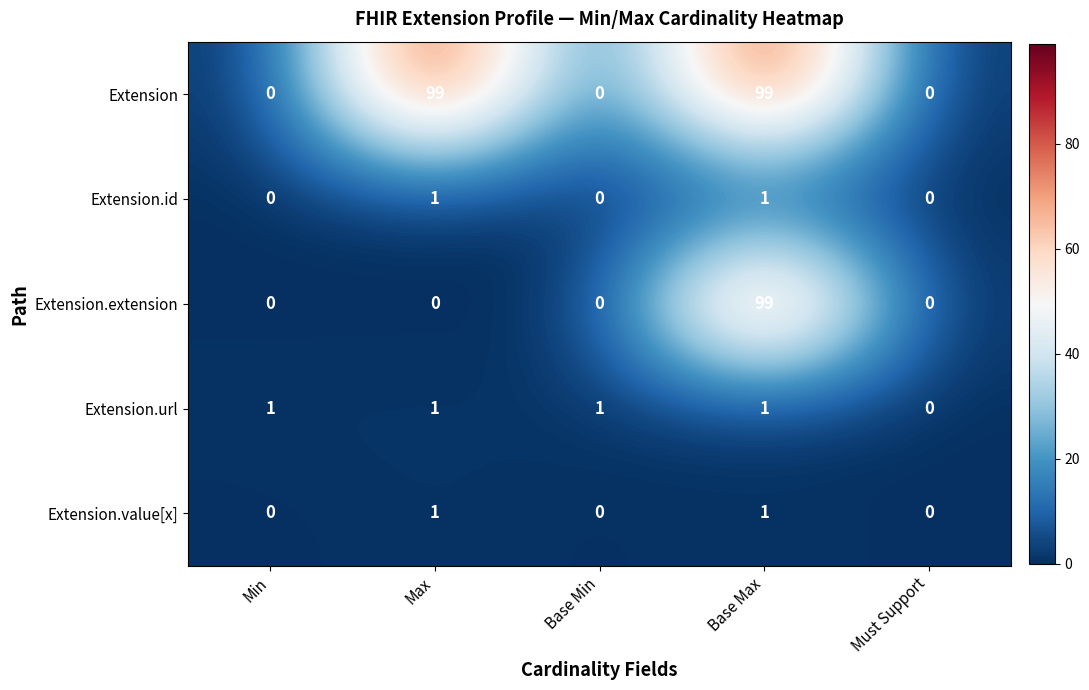

At which category is the sum across all series the highest?

Base Max